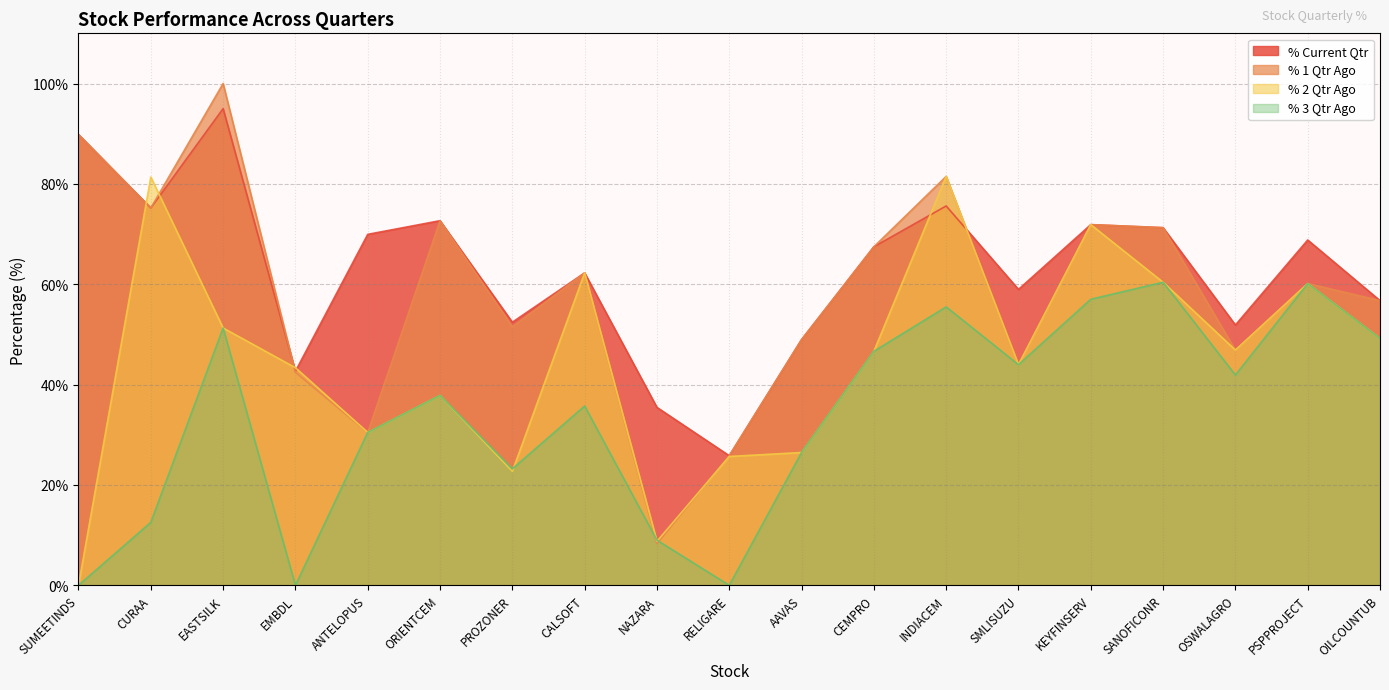

True or false: % 1 Qtr Ago has a value of 25.2 at PSPPROJECT.

False